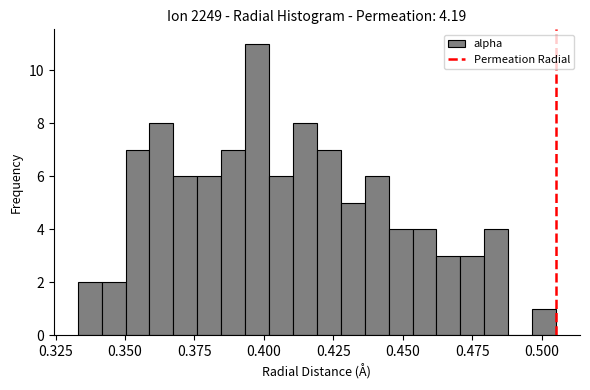

Read against the x-axis, roughly where is the centre of the tallest bar?

0.400